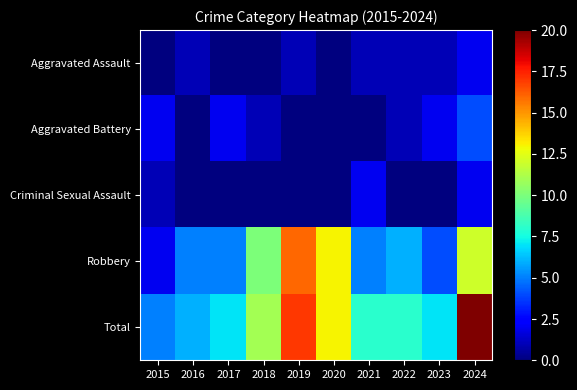

Which label corresponds to the smallest value in the chart?

2015